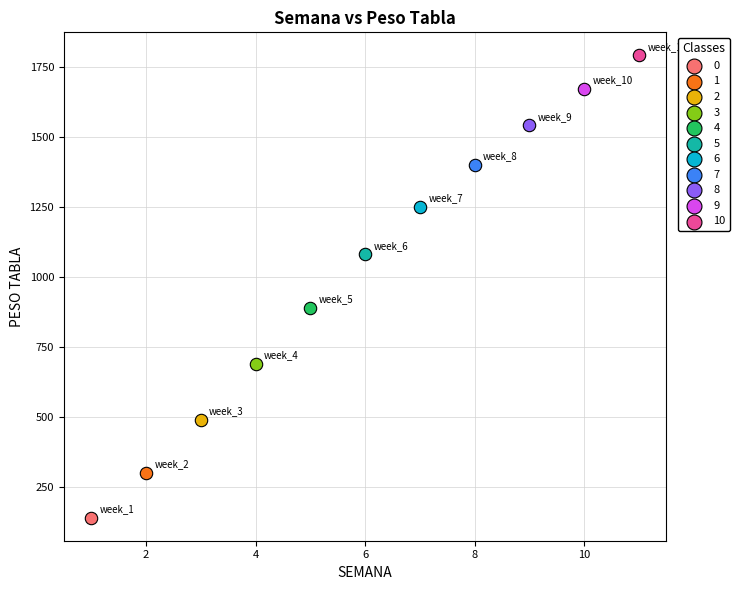

Which series reaches the minimum Y coordinate?

0